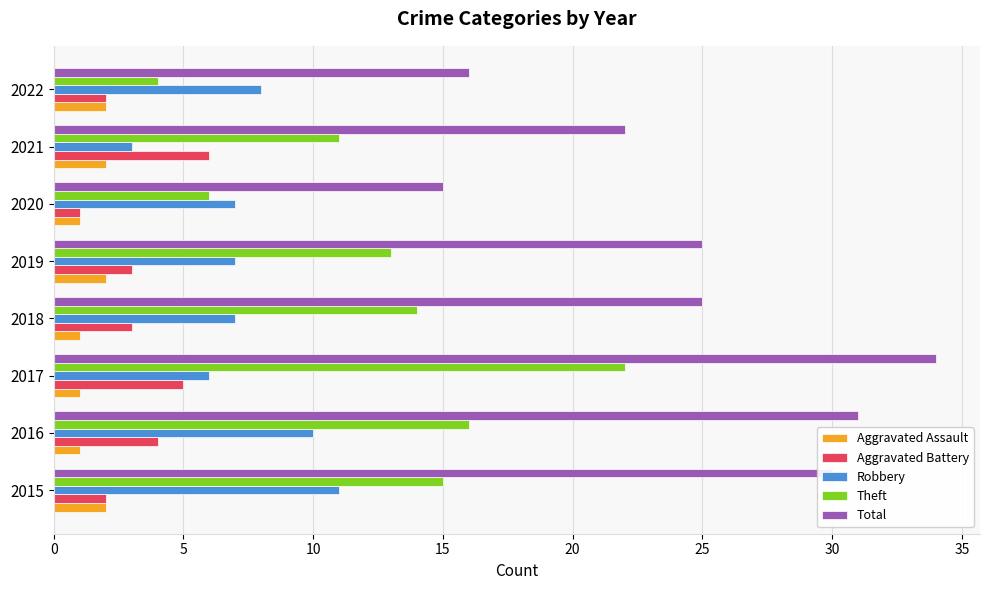

List the series in order of their peak value, lowest first.

Aggravated Assault, Aggravated Battery, Robbery, Theft, Total